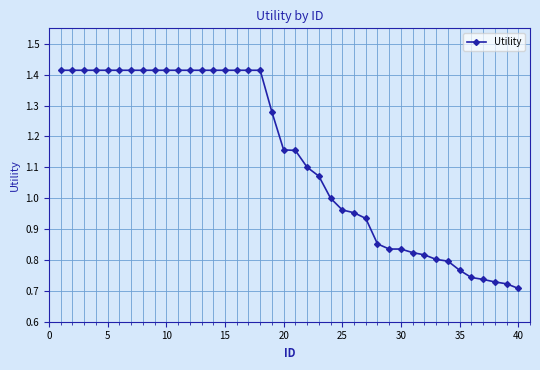

Does the chart have visible grid lines?

Yes